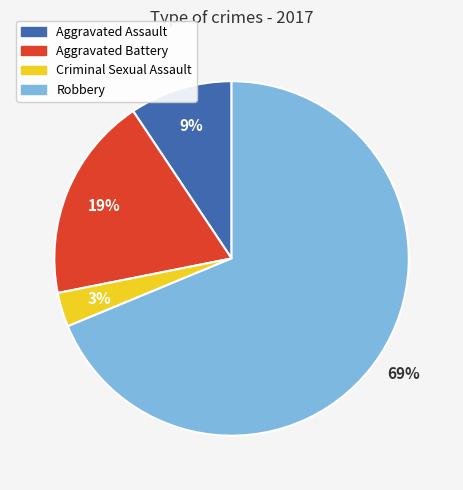

To the nearest percent, what is the average slice percentage?

25%